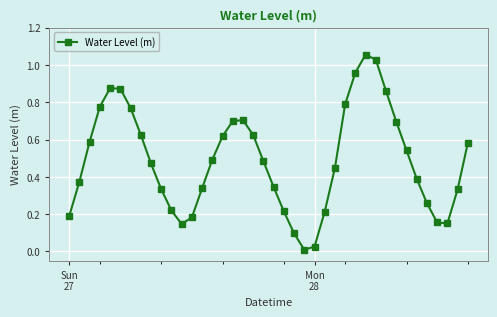

What is the sum of all values?

19.5